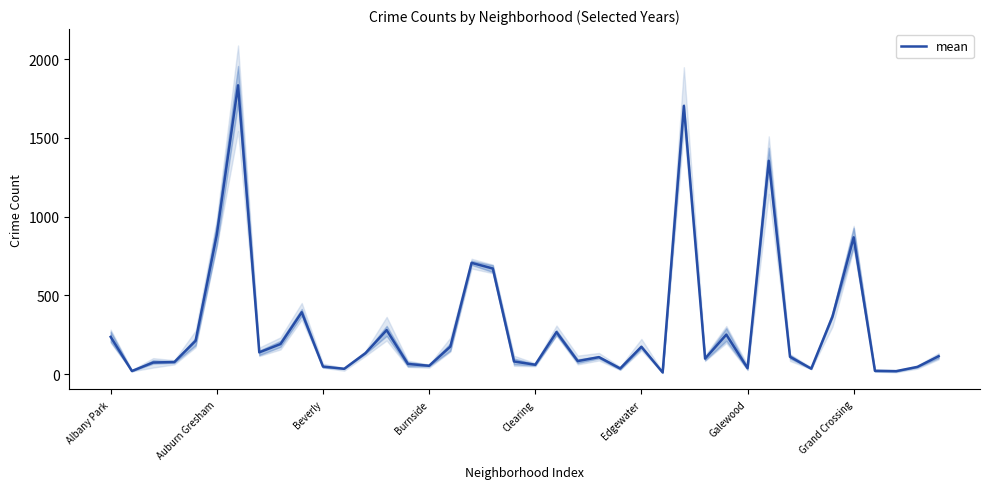

Reading left to right, list all the values displayed in this chart.

235.8	19.2	73.2	76.2	210.8	885.7	1833.0	137.7	190.3	392.3	47.7	33.2	132.3	278.8	64.0	52.3	174.0	705.8	670.0	79.8	59.0	266.3	82.3	107.3	35.2	173.5	10.3	1702.3	97.8	250.2	37.3	1353.8	109.5	34.2	364.3	868.0	20.5	18.3	45.2	113.2